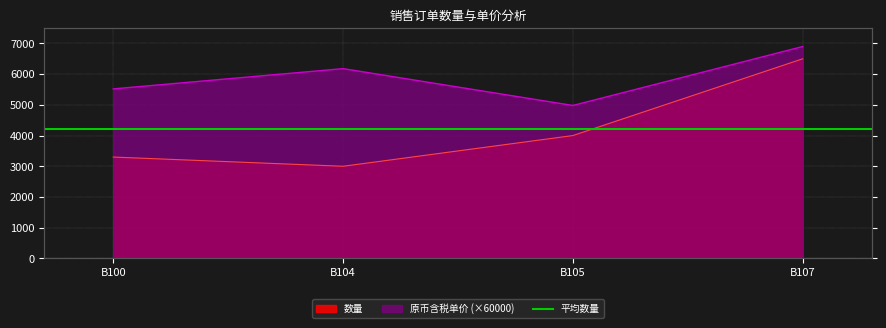

Which has a higher value, B100 or B104?

B100